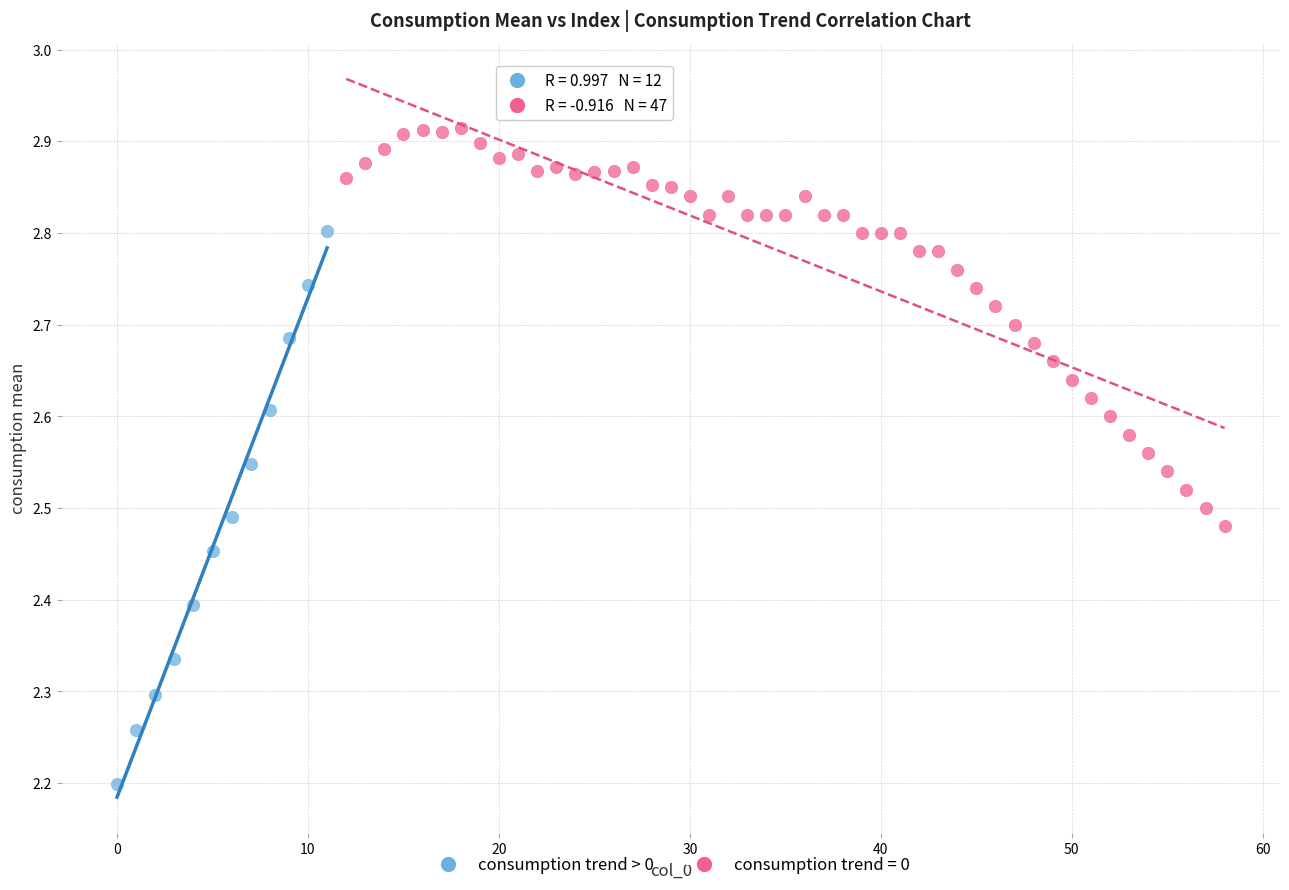

Which series contains the highest Y value?

consumption trend = 0